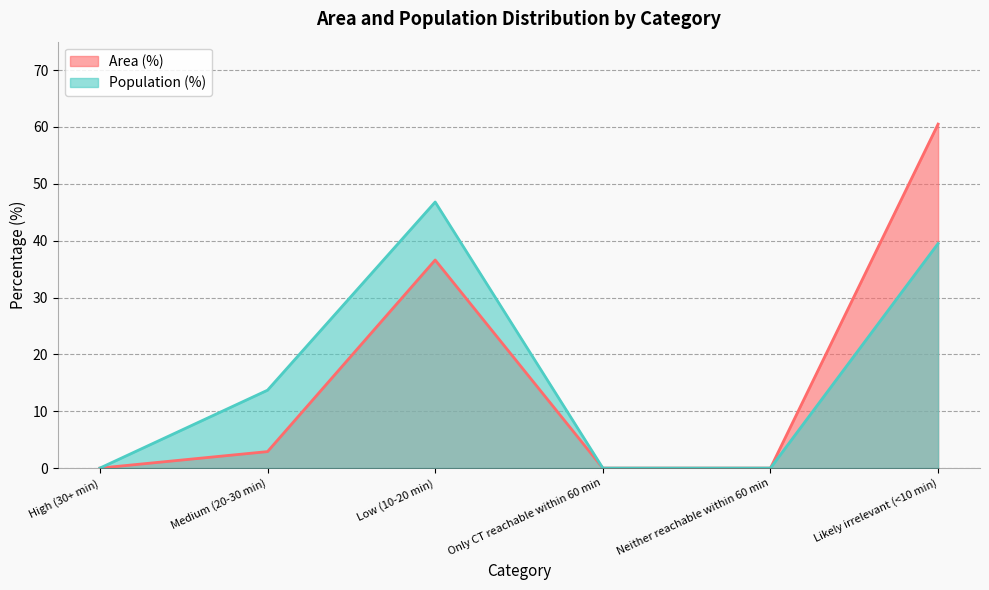

True or false: Population (%) and Area (%) intersect in this chart.

False